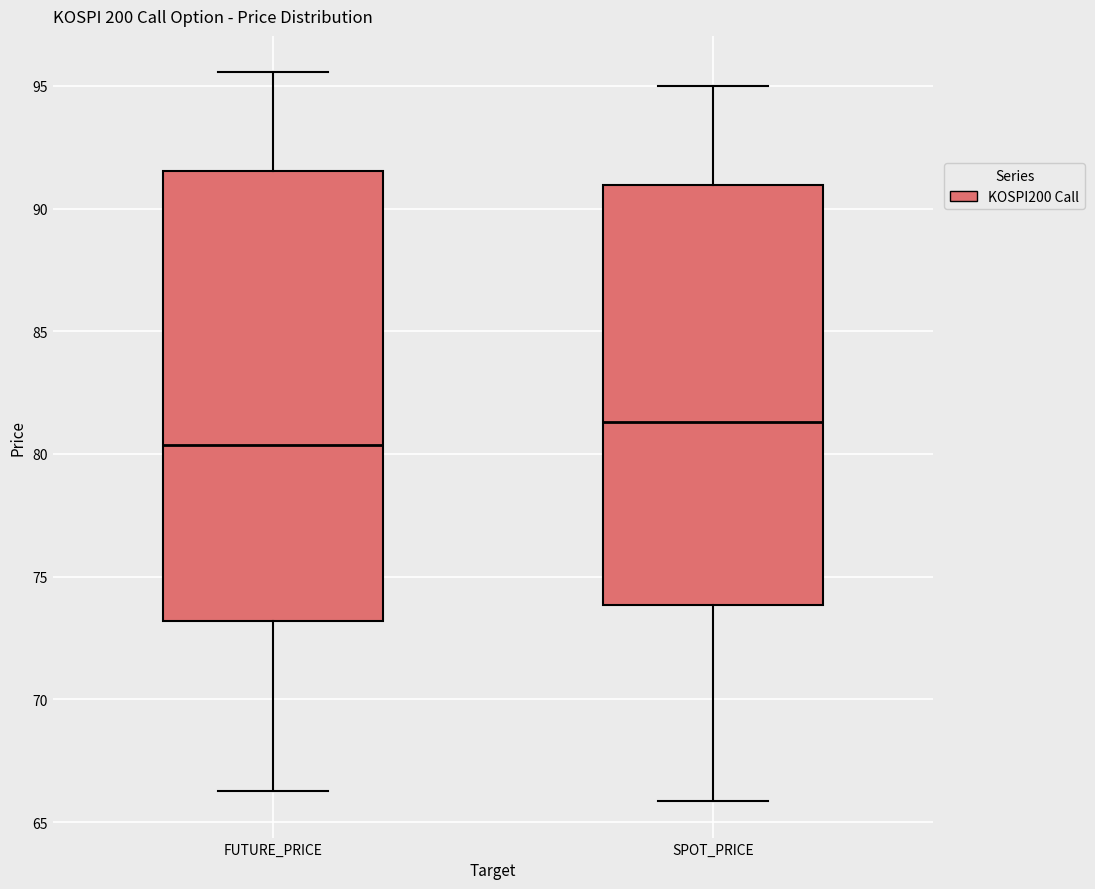

Reading left to right, read every box against the y-axis: the position of its median line, the range the box covers, and the ends of its whiskers. The values are not printed on the chart, so give them approximately, as read against the axis.

FUTURE_PRICE: median 80.5, box 73.0 to 91.5, whiskers 66.5 to 95.5
SPOT_PRICE: median 81.5, box 74.0 to 91.0, whiskers 66.0 to 95.0